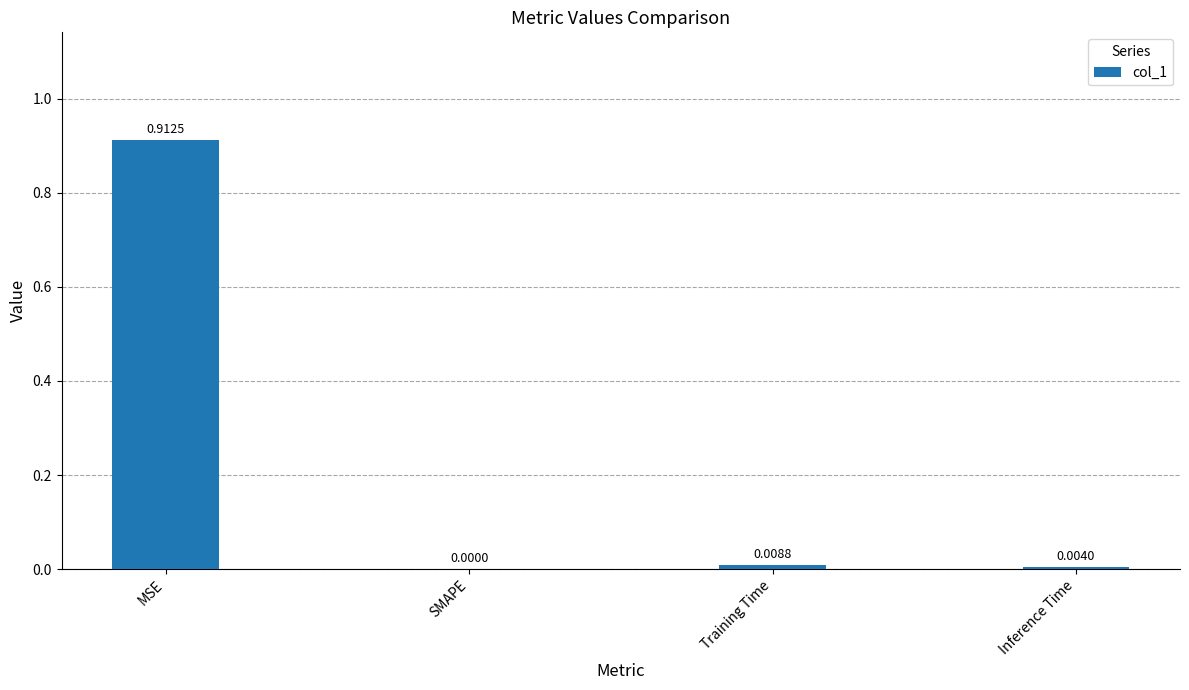

Does the chart contain stacked bars?

No